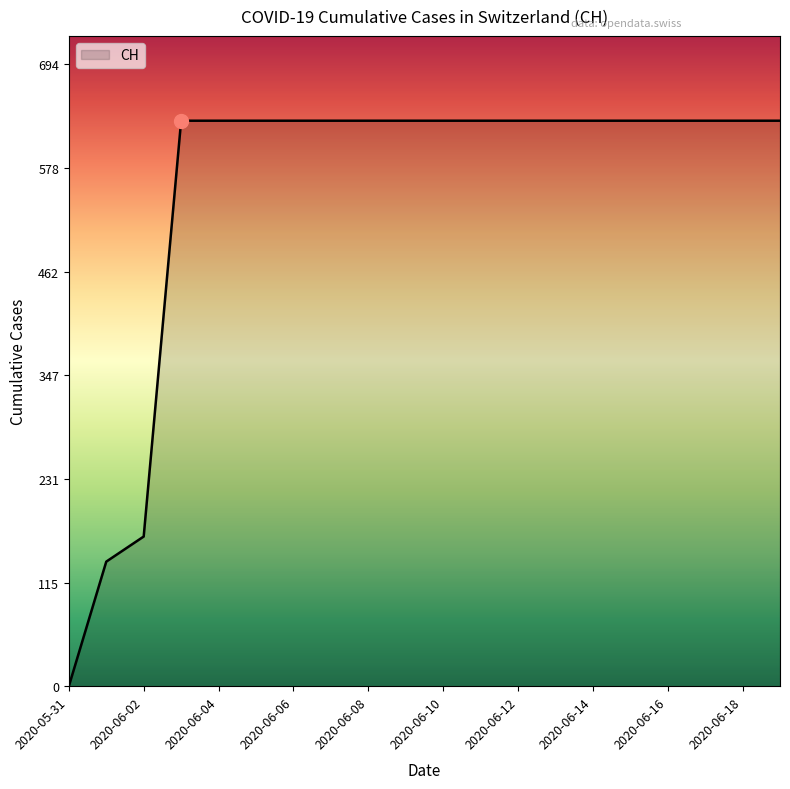

What is the greatest value displayed?

631